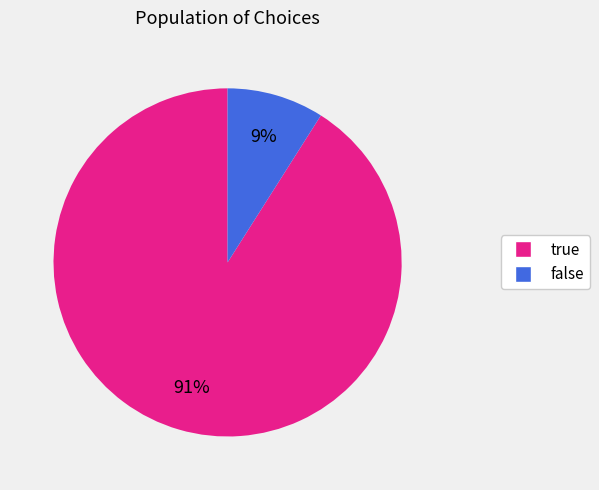

Is the sum of false and true greater than half?

Yes